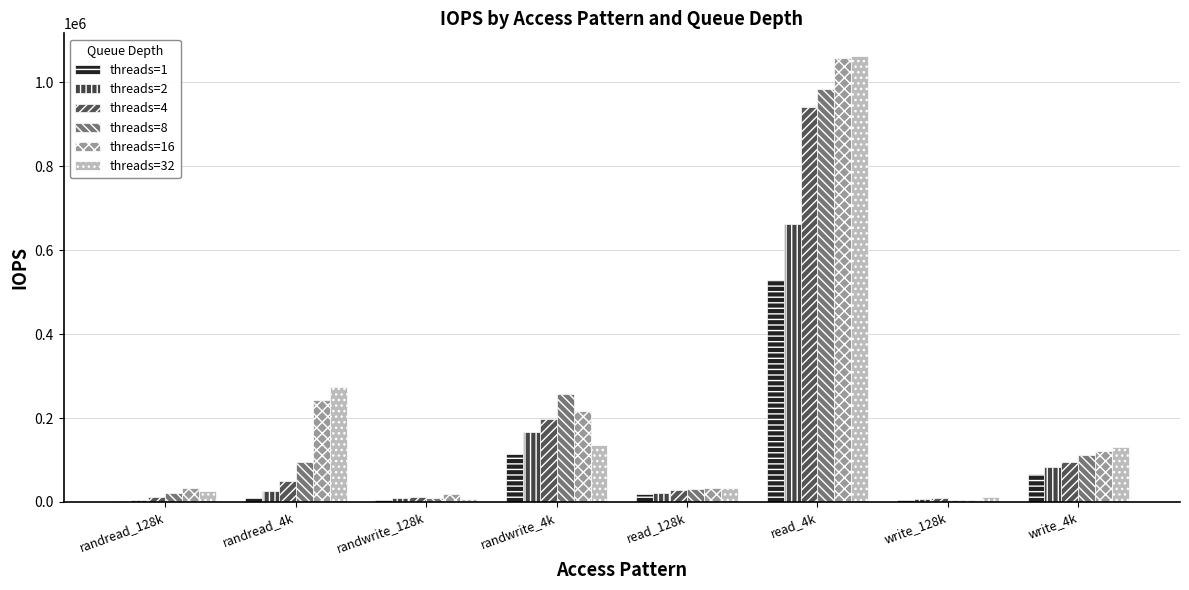

How many data points does each series have?

8